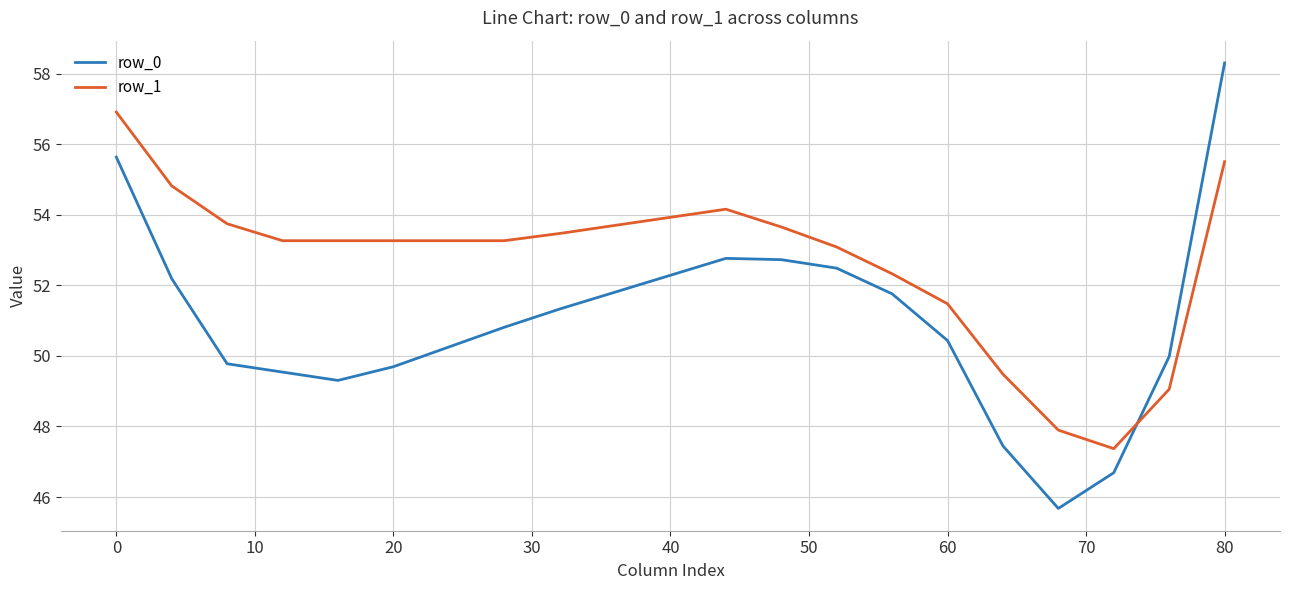

How many distinct data groups are displayed?

2